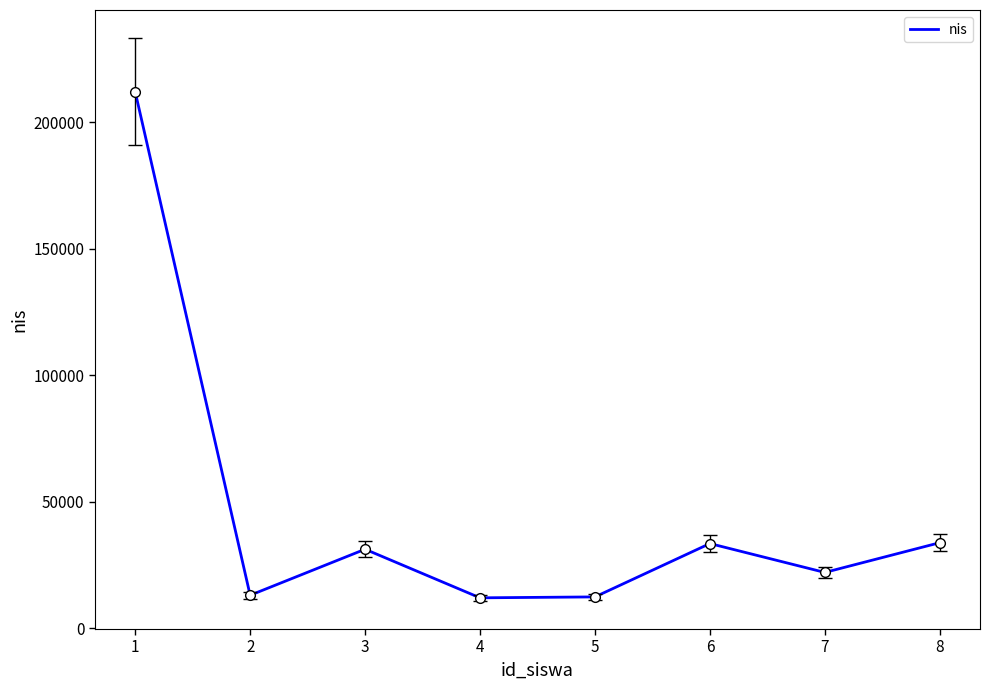

How many series are shown in this chart?

1